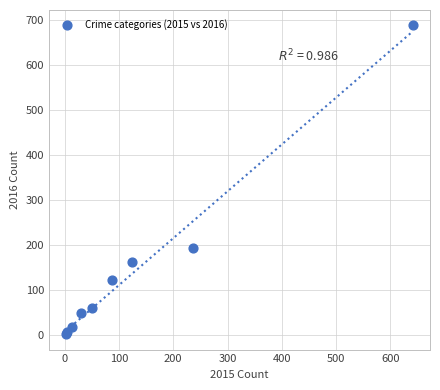

What Y value in the scatter plot is closest to 346?

194